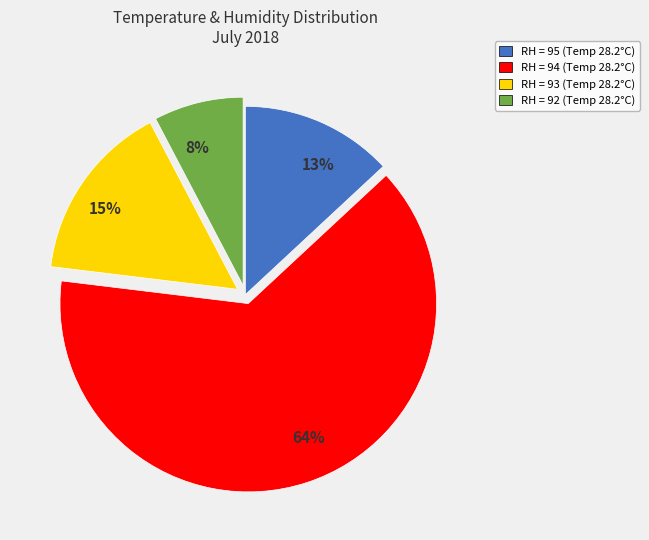

Is there a majority slice in this chart?

Yes